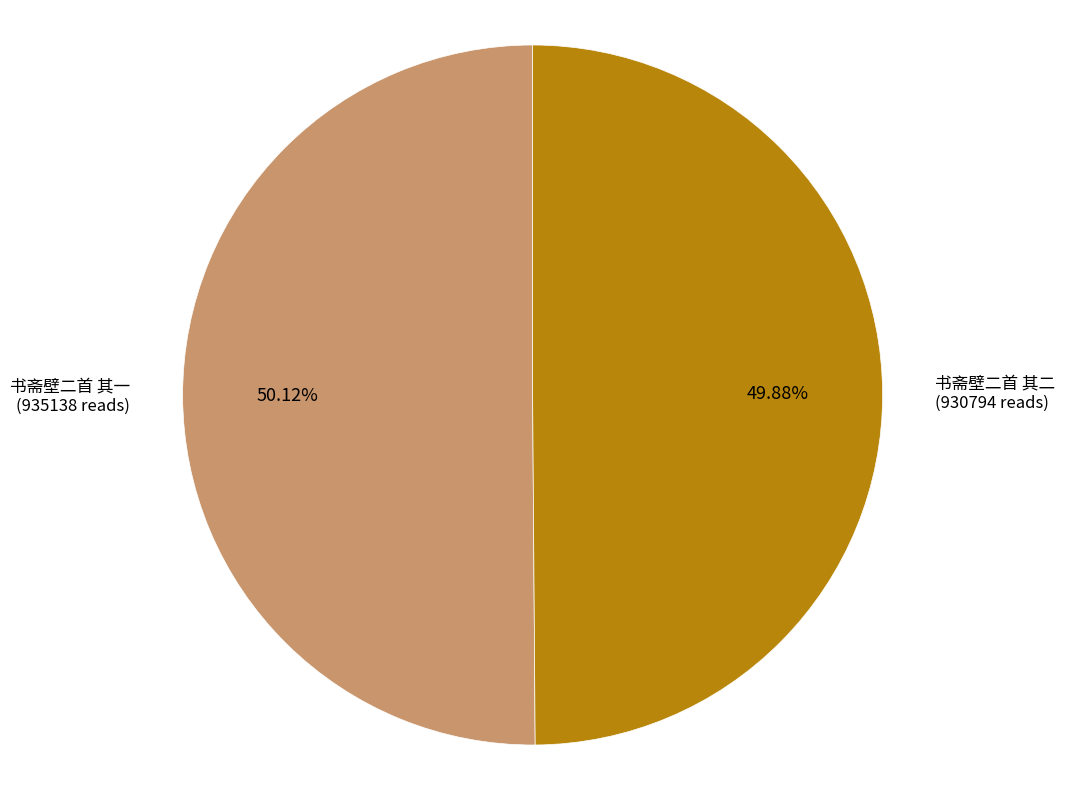

Is there any slice that represents more than half of the pie?

Yes